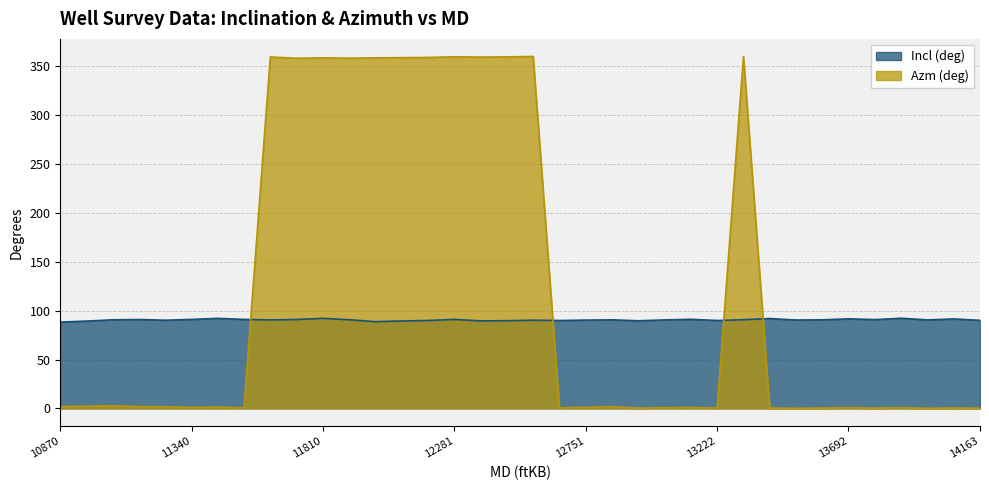

List the labels in order of Incl (deg) value, largest first.

13880, 11434, 11810, 13410, 13692, 14069, 13128, 11340, 11528, 12281, 11152, 11716, 13786, 11904, 13316, 11058, 12845, 13598, 11622, 13033, 13975, 13504, 12751, 11246, 12563, 14163, 12187, 12657, 13222, 12469, 12939, 12375, 12092, 10964, 11998, 10870